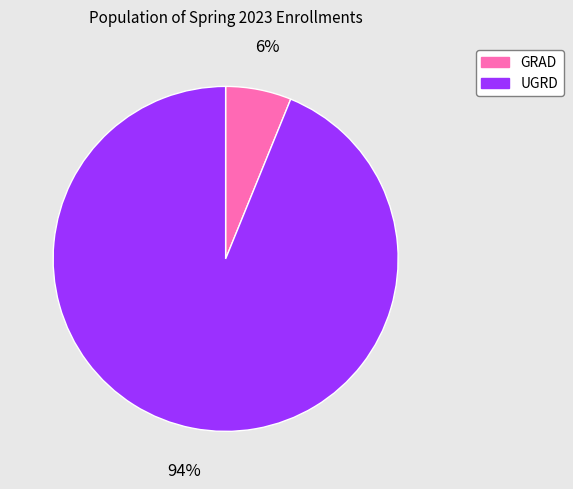

What percentage is the UGRD slice, to the nearest percent?

94%